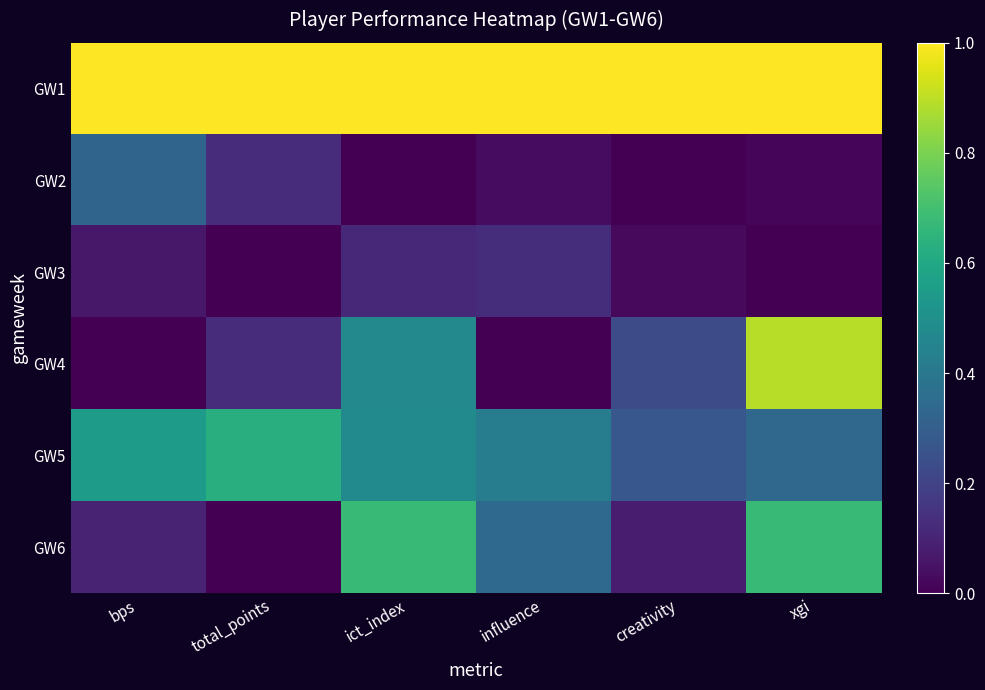

Which series has the largest range (max minus min)?

GW4